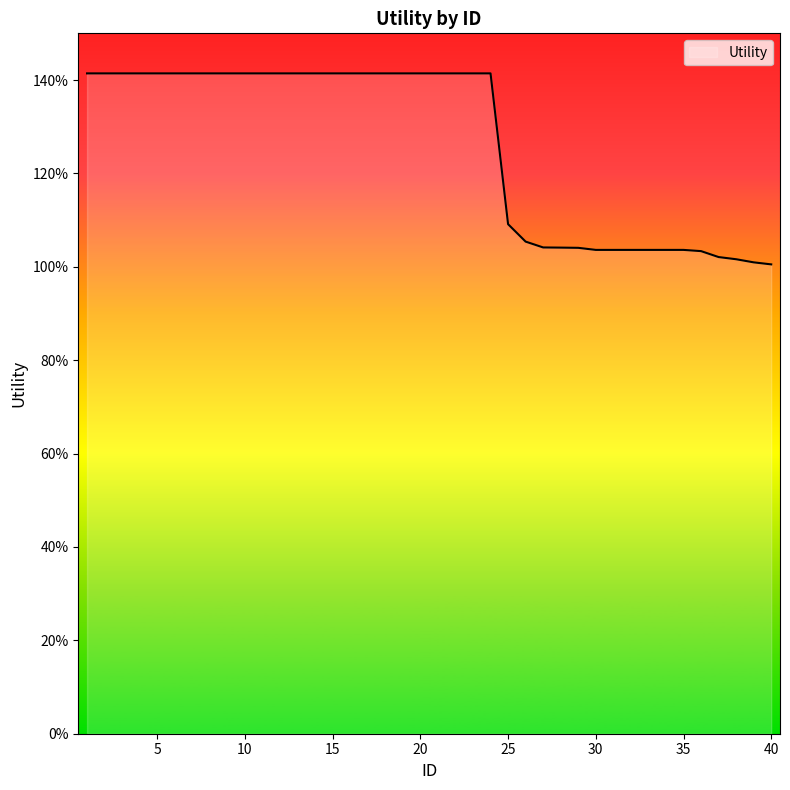

What is the difference between the second highest and minimum values?

0.4